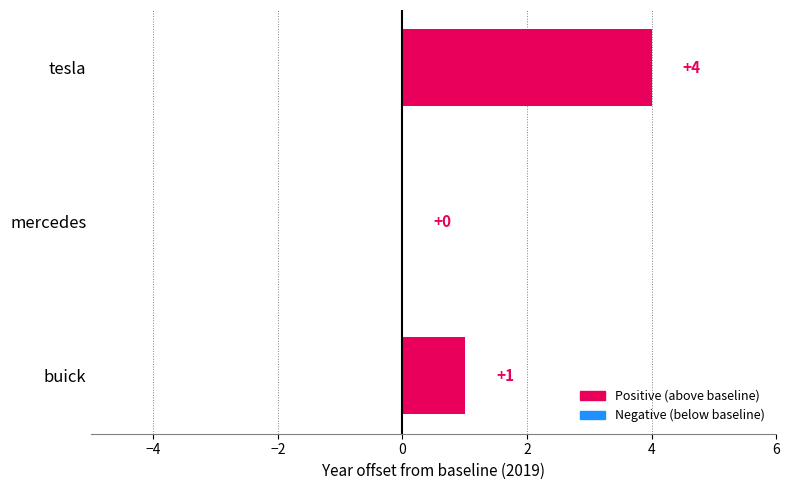

The value at buick is 1. True or false?

True